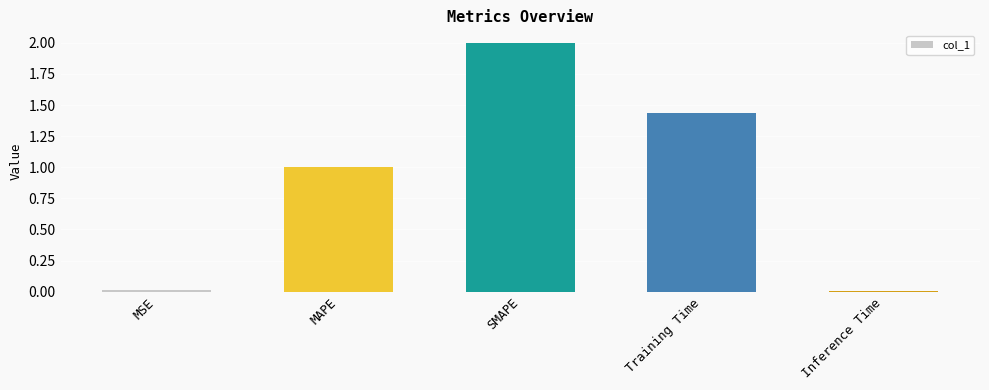

What is the difference between the values at MAPE and Training Time?

0.4